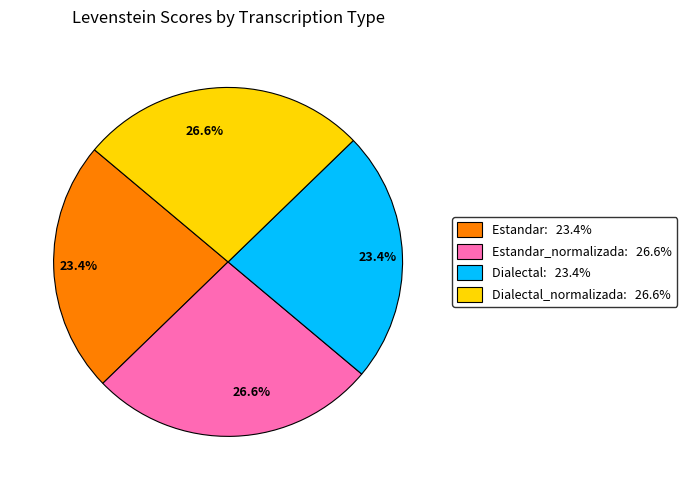

Does any single category account for the majority?

No